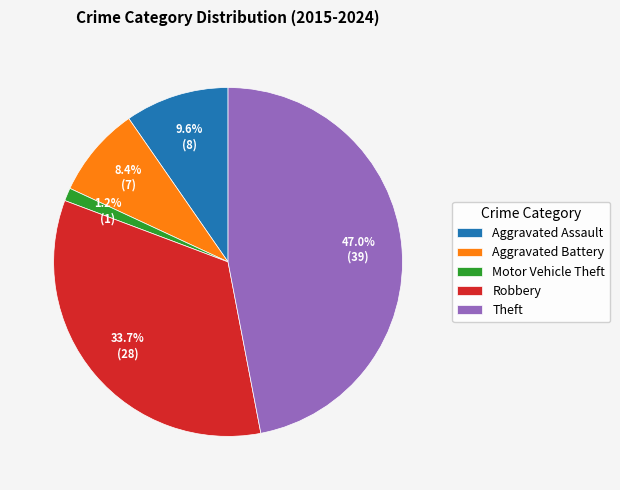

Approximately how many times larger is the value at Robbery compared to Theft?

0.7